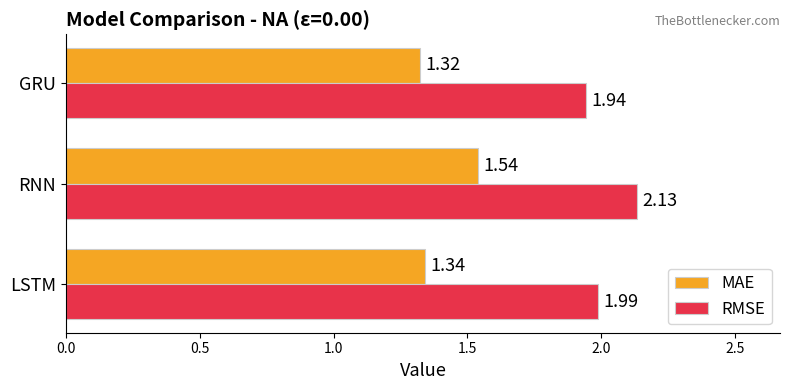

How many series are shown in this chart?

2